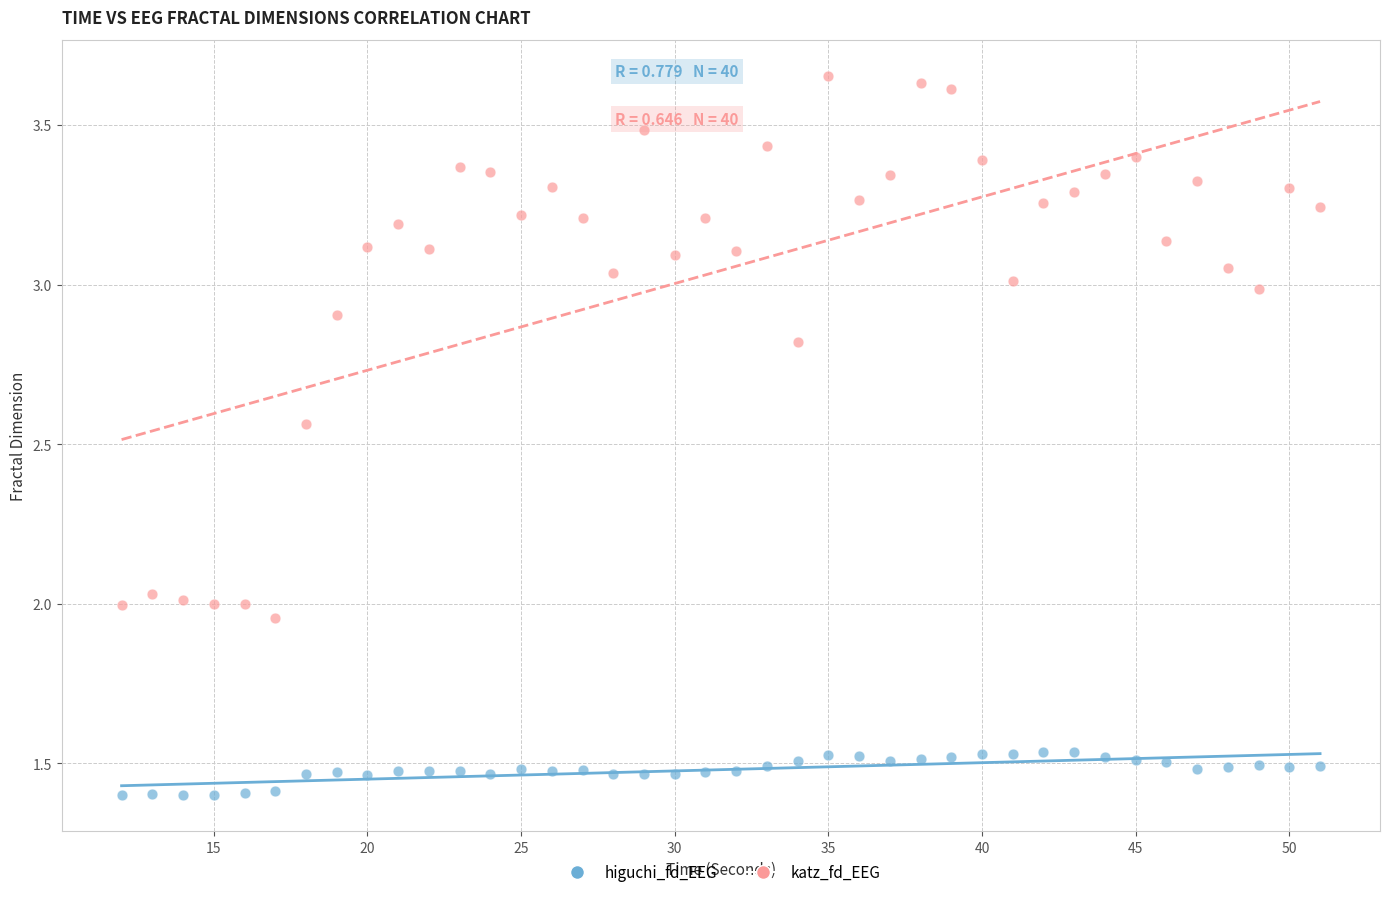

What are all the series names shown in the legend?

higuchi_fd_EEG, katz_fd_EEG